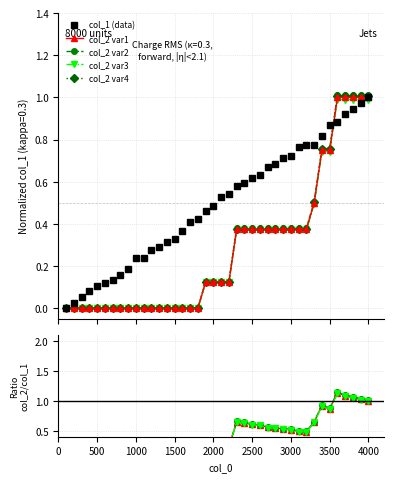

At which category is the sum across all series the highest?

4000